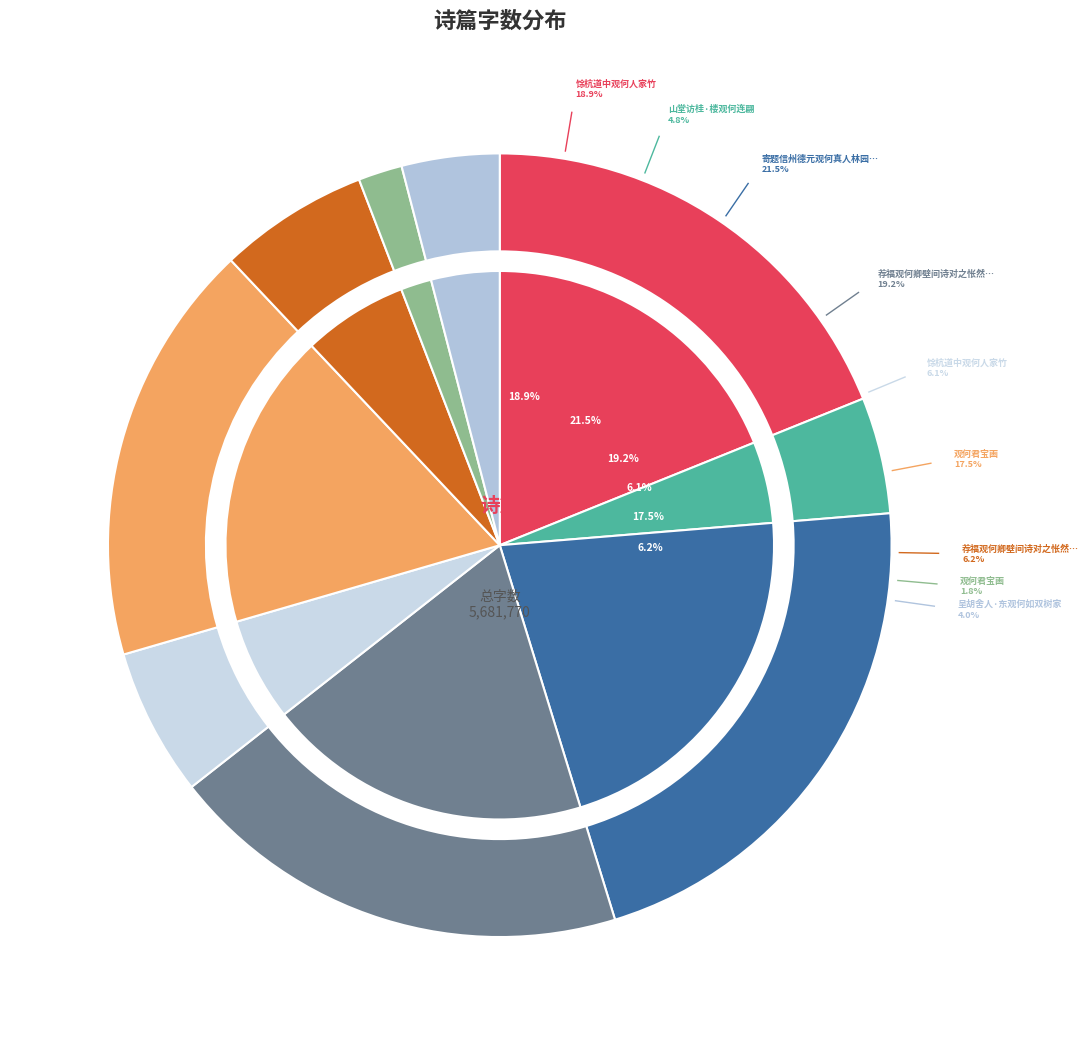

Is it true that 馀杭道中观何人家竹 is 6% of the pie?

True